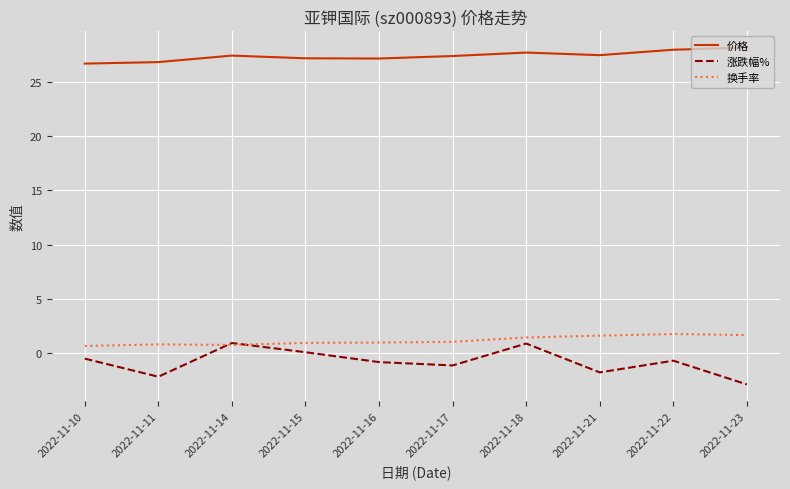

True or false: 换手率 and 价格 intersect in this chart.

False